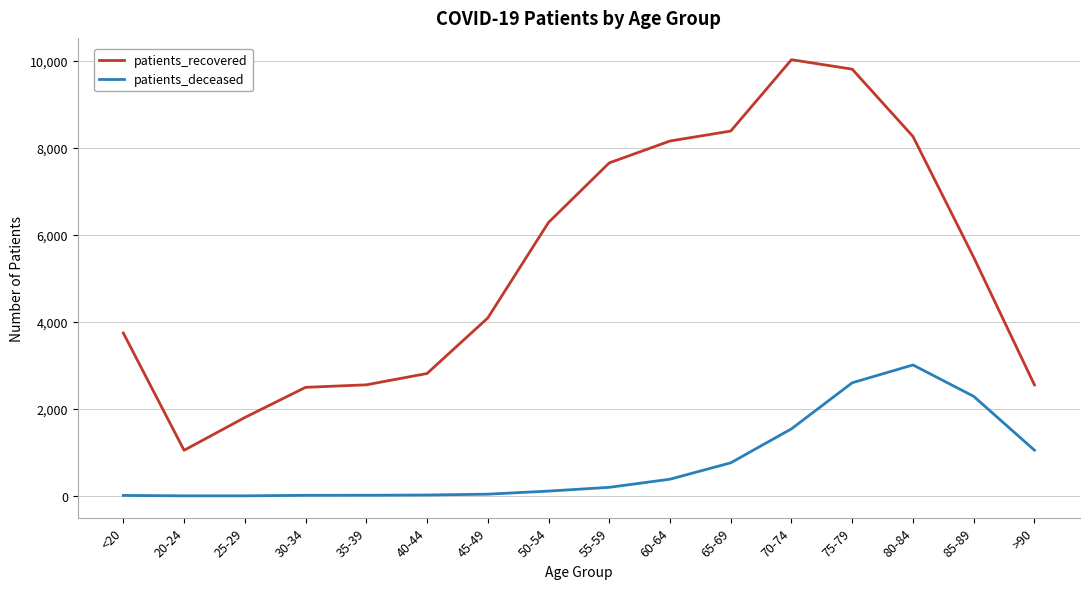

Rank the series by their maximum value, from lowest to highest.

patients_deceased, patients_recovered